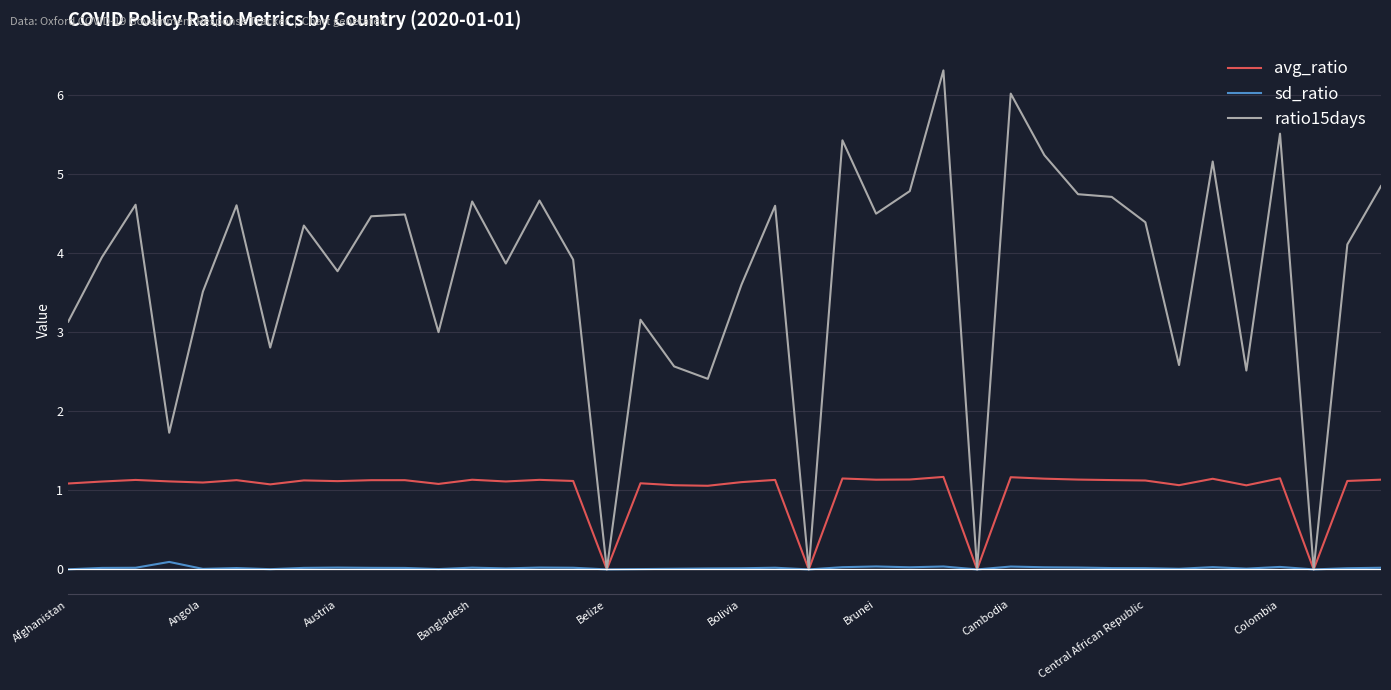

Which series has the largest range (max minus min)?

ratio15days